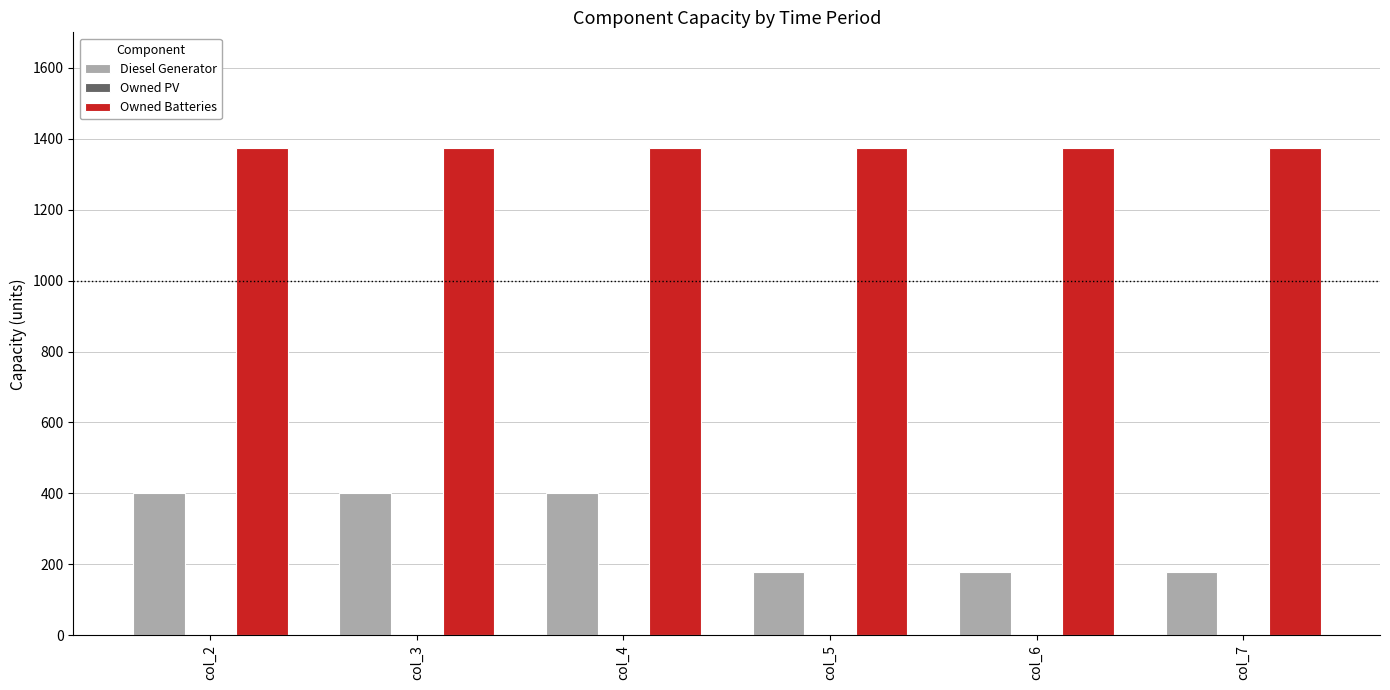

Is it true that Diesel Generator equals 569 at col_4?

False